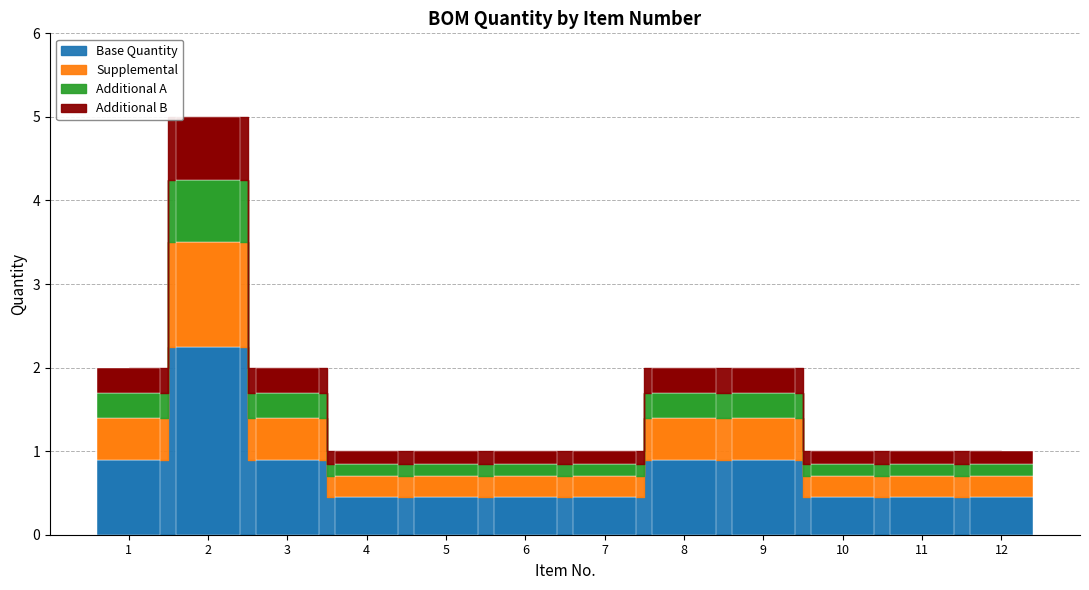

Rank the categories by value from lowest to highest.

4, 5, 6, 7, 10, 11, 12, 1, 3, 8, 9, 2